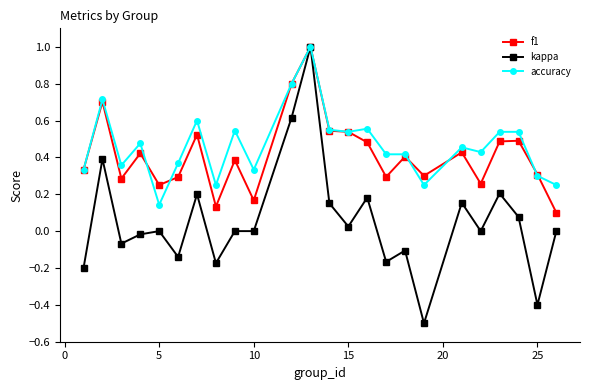

What is the maximum value shown in the chart?

1.0